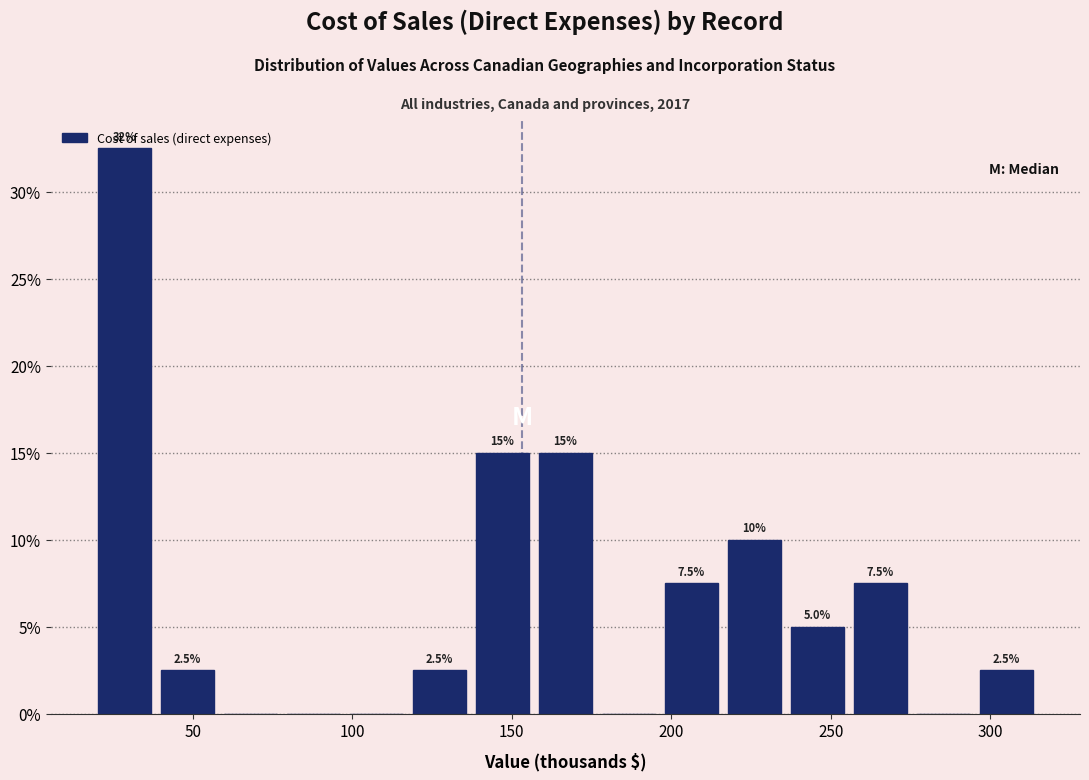

Read against the x-axis, roughly where is the centre of the tallest bar?

30